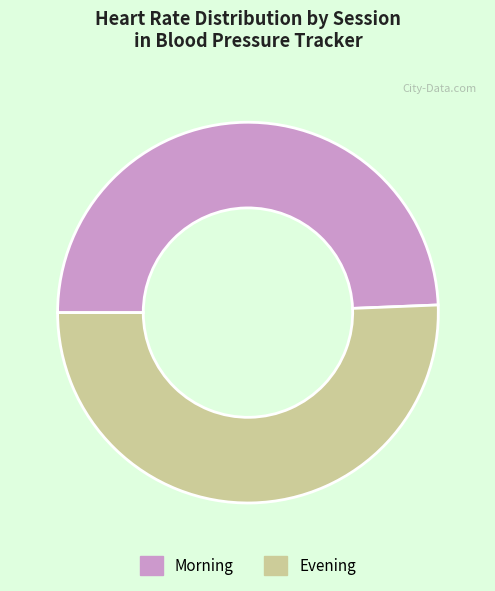

The Morning slice represents 49% of the pie. True or false?

True